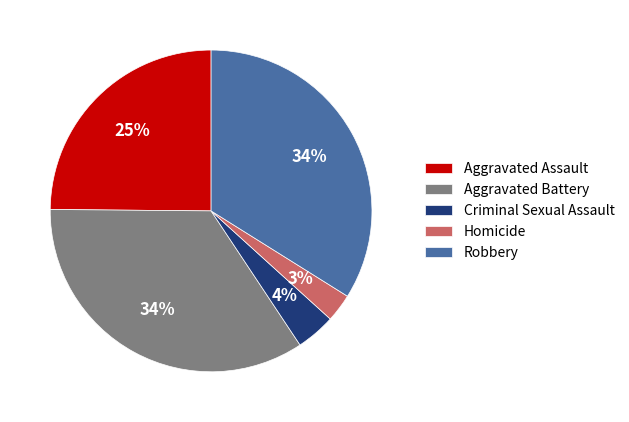

To the nearest percent, what percentage of the pie is Criminal Sexual Assault?

4%